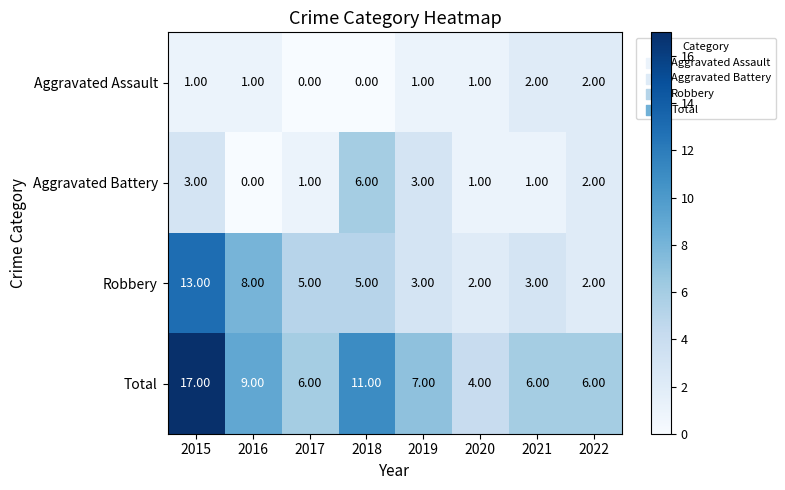

What is the difference between the second highest and minimum values in the Total series?

7